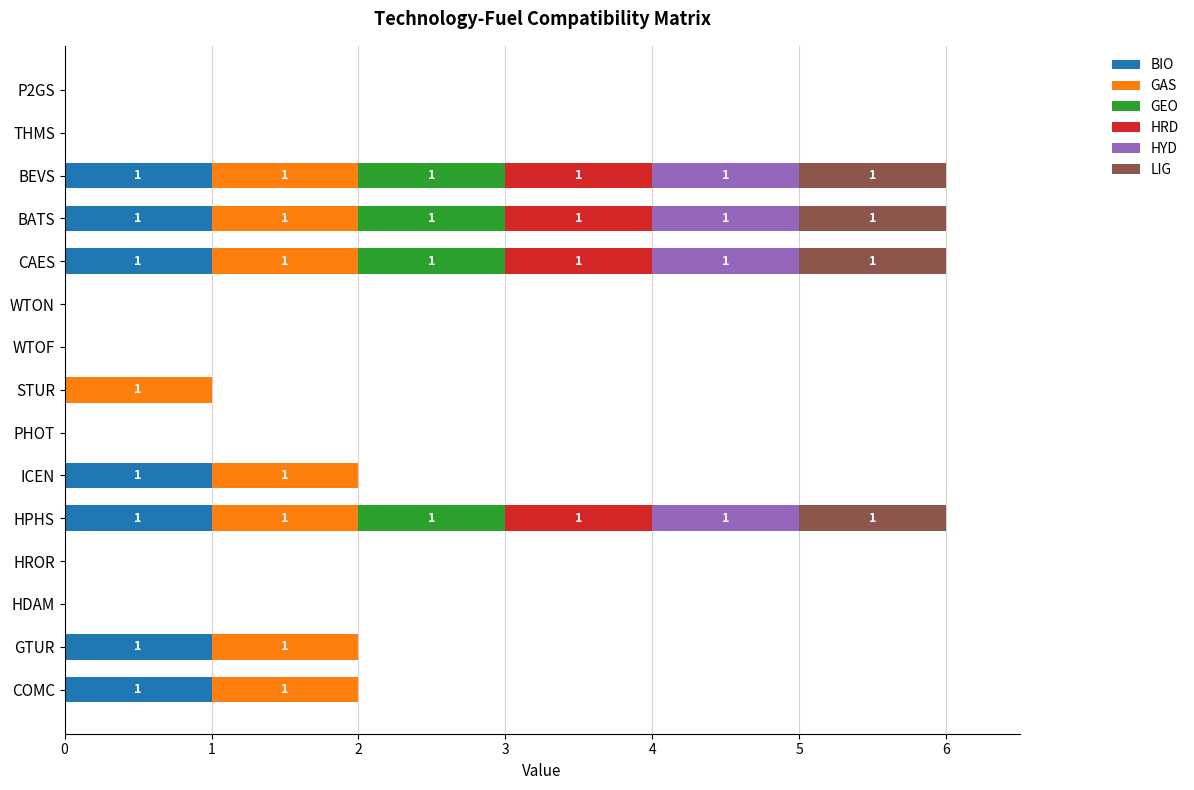

How many GEO values are between 0 and 1?

15